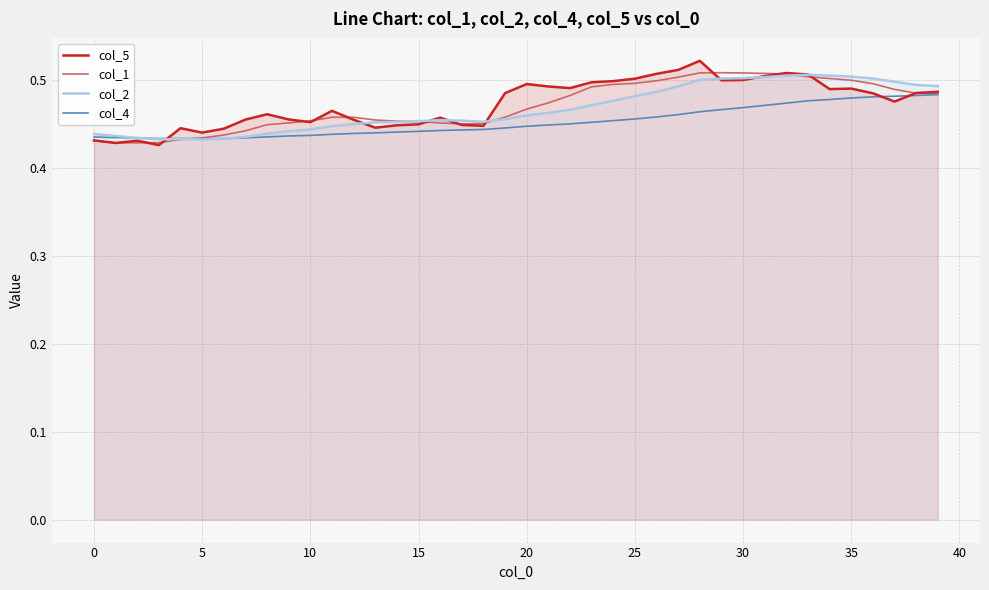

Count the col_1 values in the range 0 to 1.

40